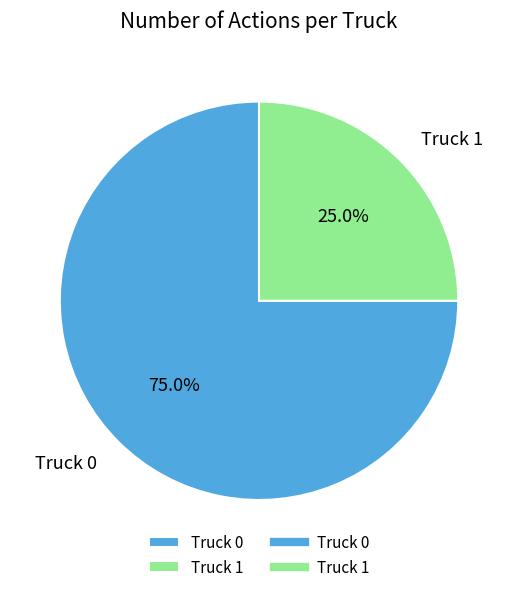

Which slice is the largest?

Truck 0